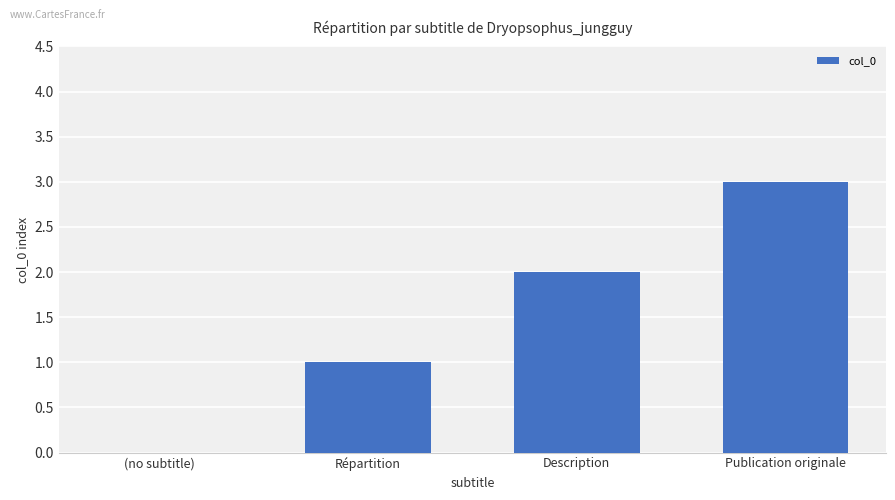

Which category has the highest value across all series?

Publication originale